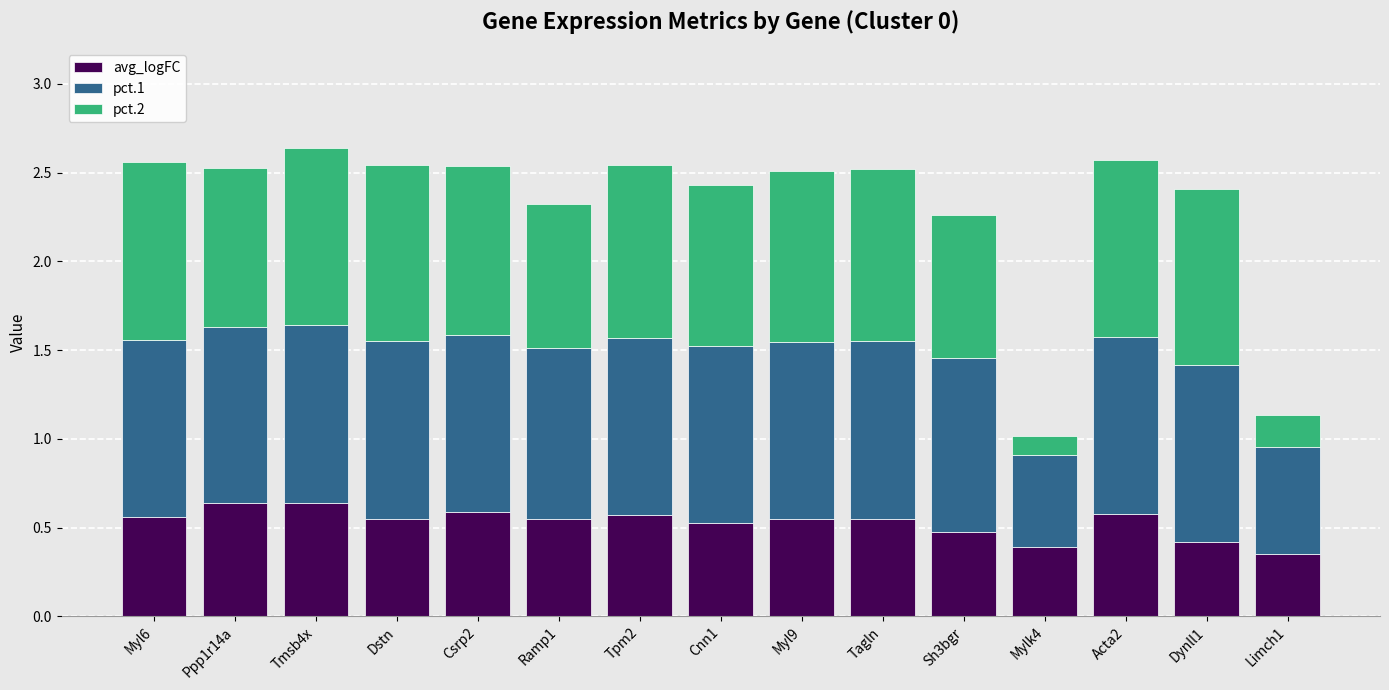

What is the total value across all series at Cnn1?

2.4